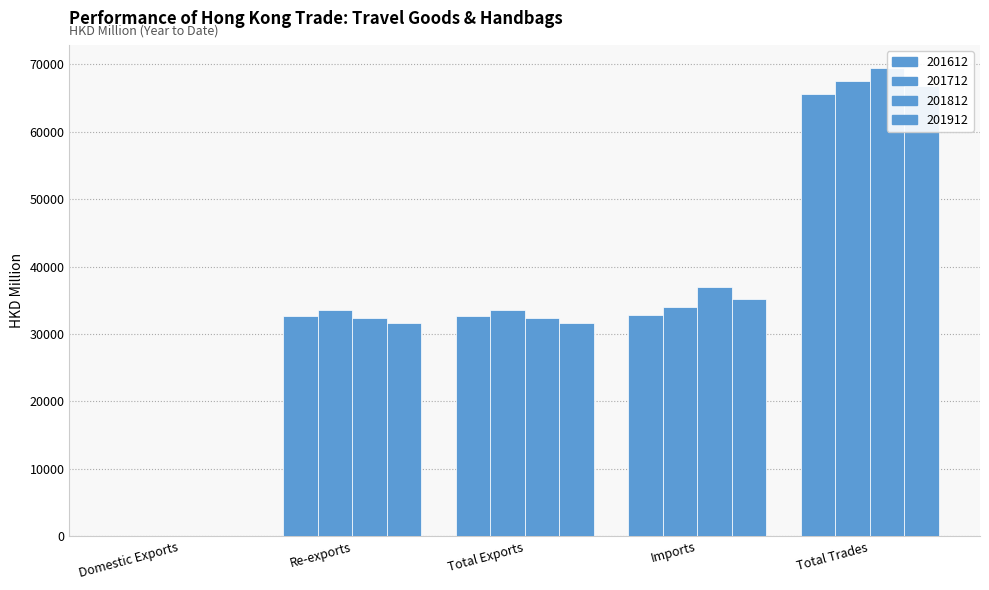

How many groups of bars are there?

5